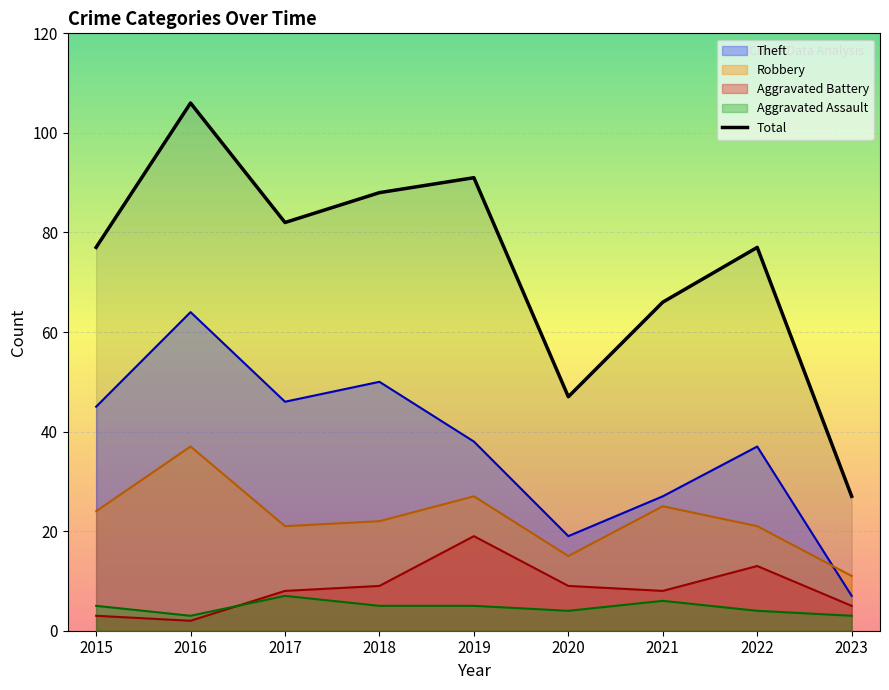

Which has a higher value, 2020 or 2015?

2015